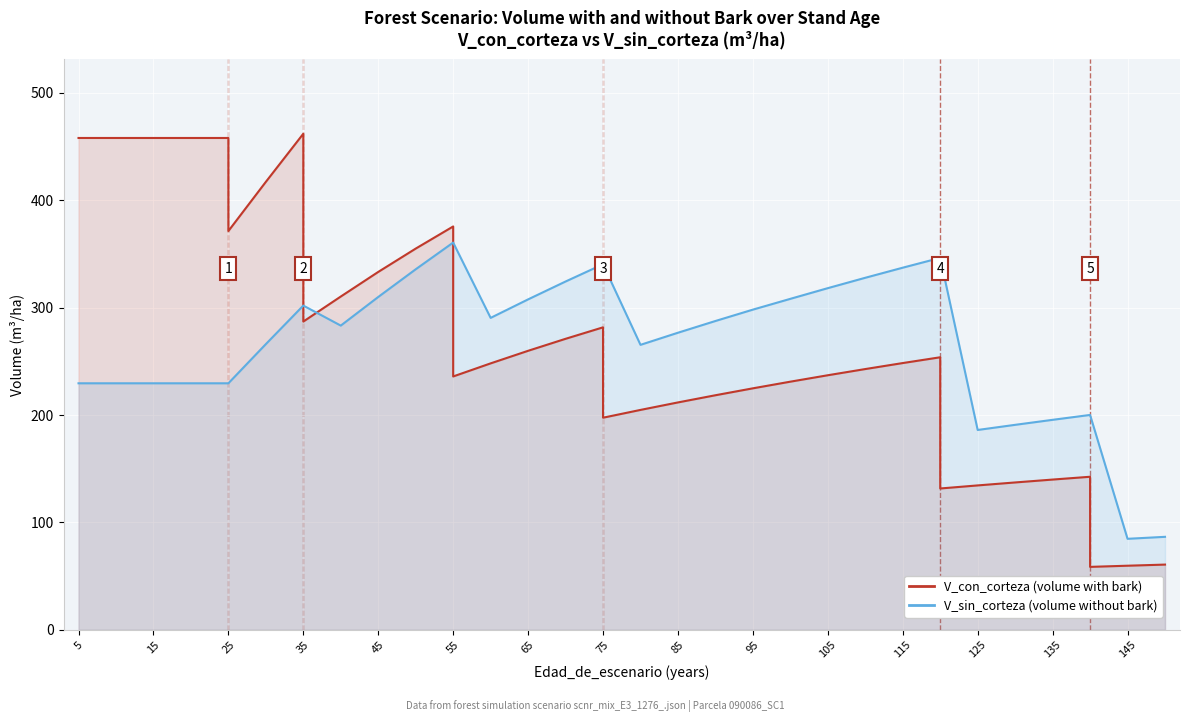

In V_con_corteza, how many points are higher than both neighbors (excluding endpoints)?

5